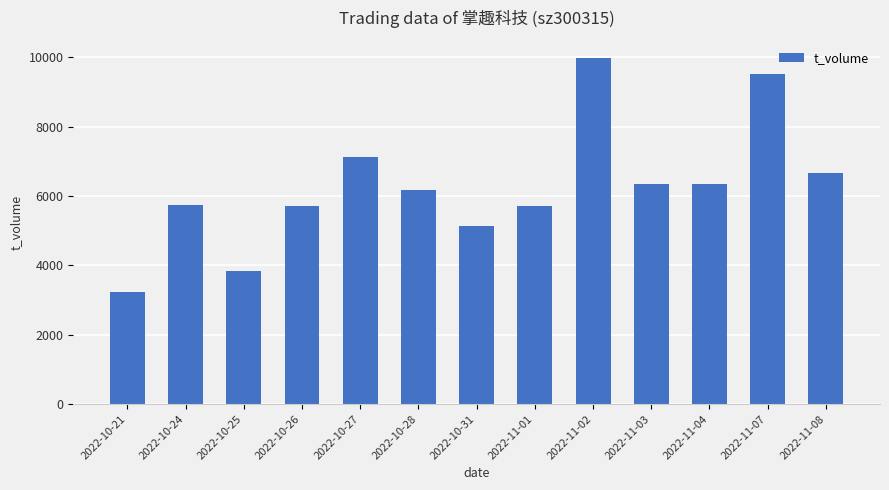

Which label corresponds to the smallest value in the chart?

2022-10-21